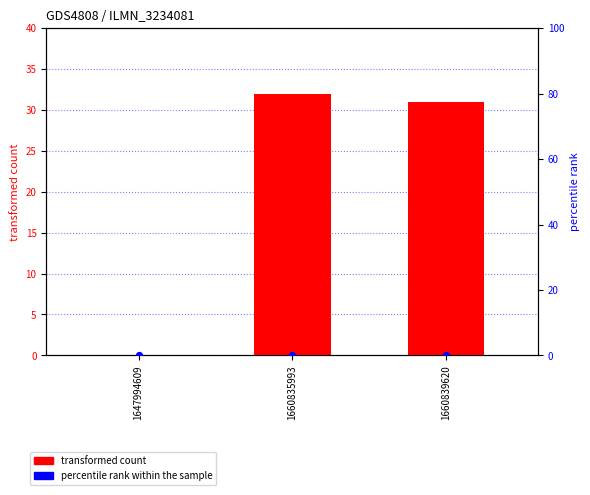

Which series contains the lowest Y value?

transformed count